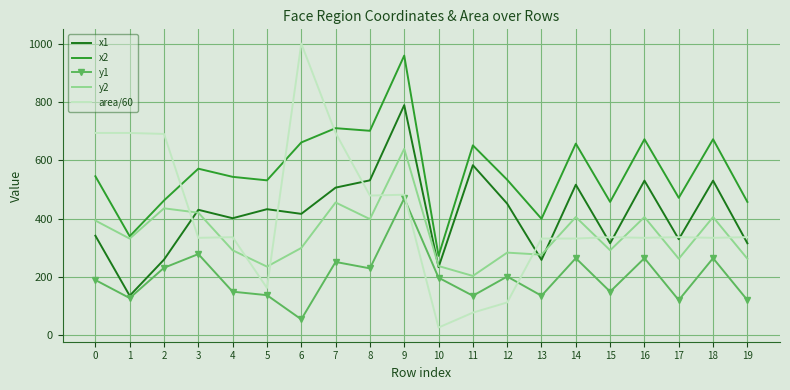

True or false: y2 and y1 cross at least once.

False